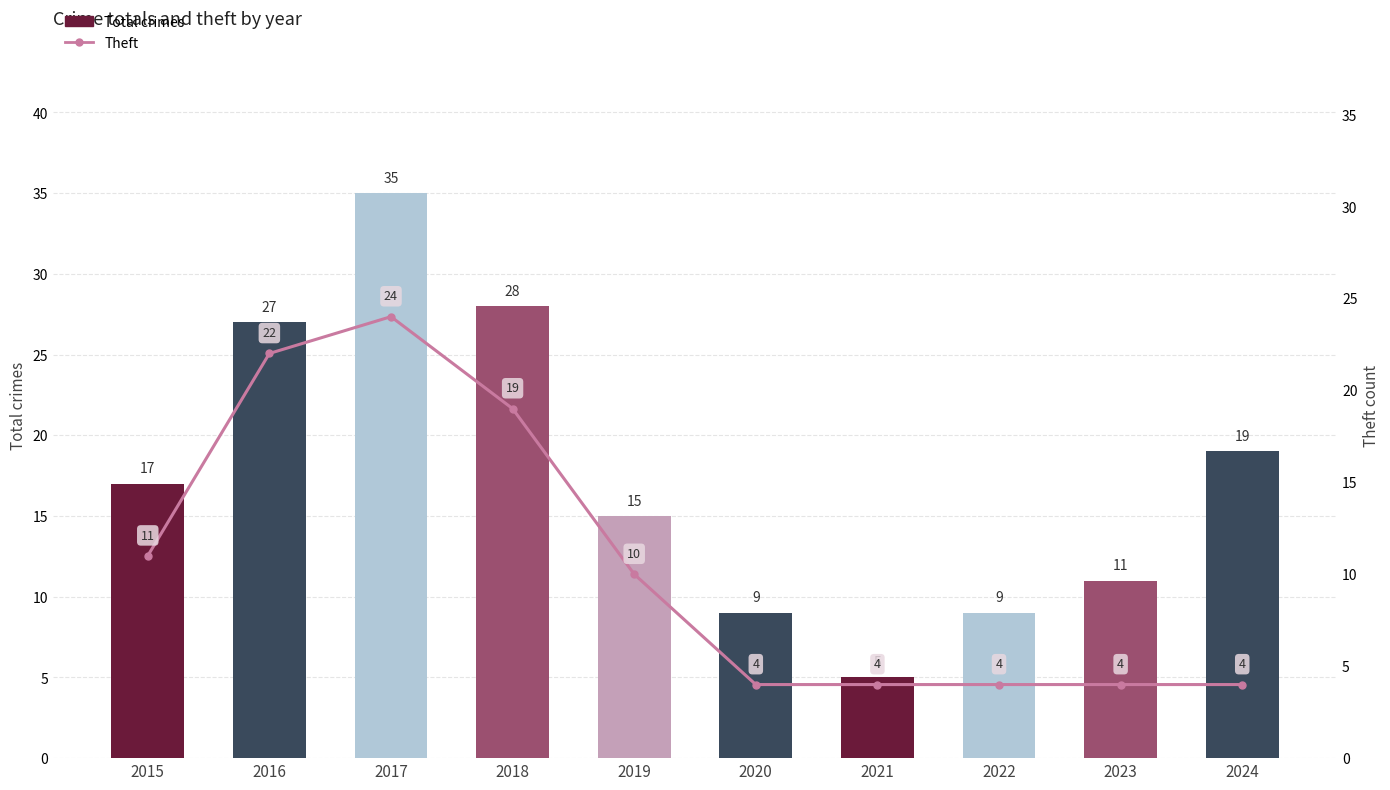

The Theft series shows 17 at 2017. True or false?

False